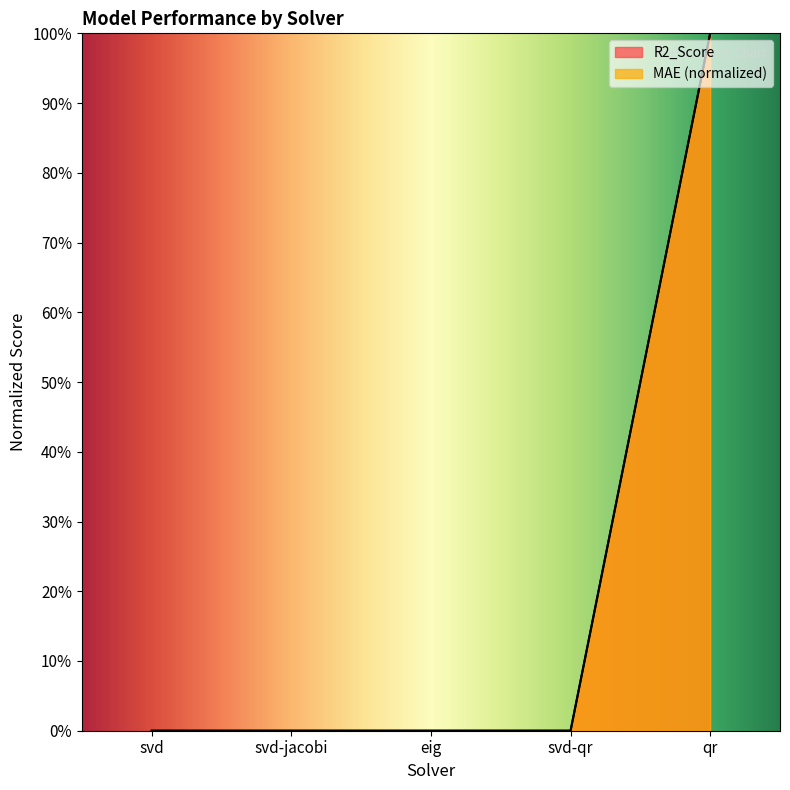

Which series has the largest total across all categories?

MAE